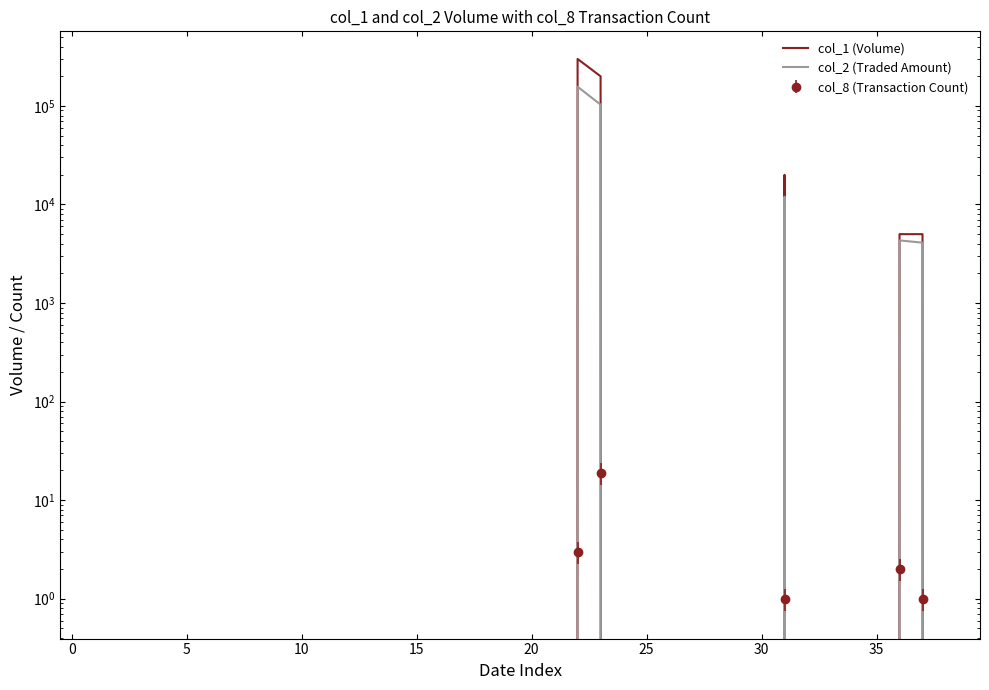

Where is col_1 (Volume) nearest to the value 150000?

23